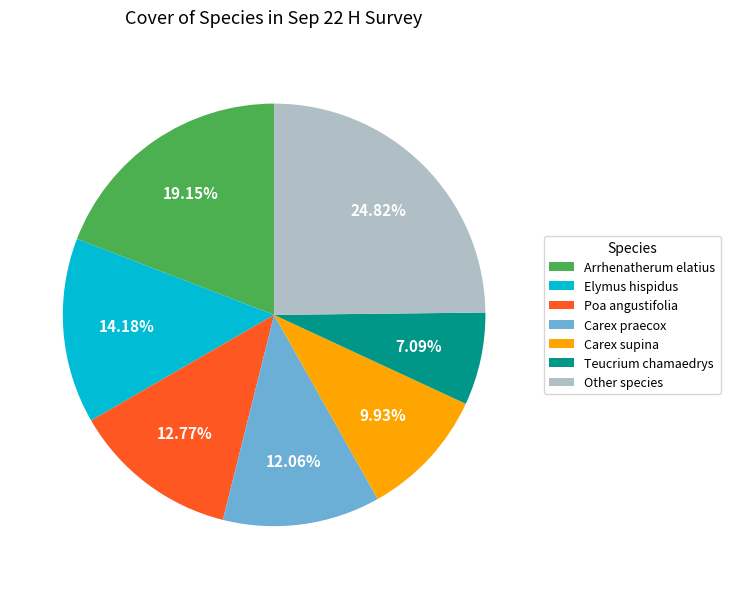

Which slice is the smallest?

Teucrium chamaedrys